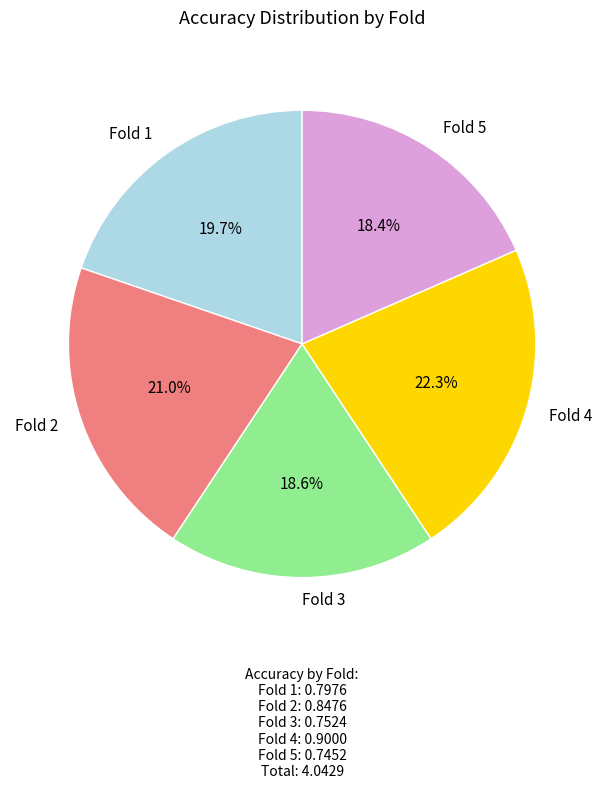

What portion of the pie excludes Fold 2?

79.0%